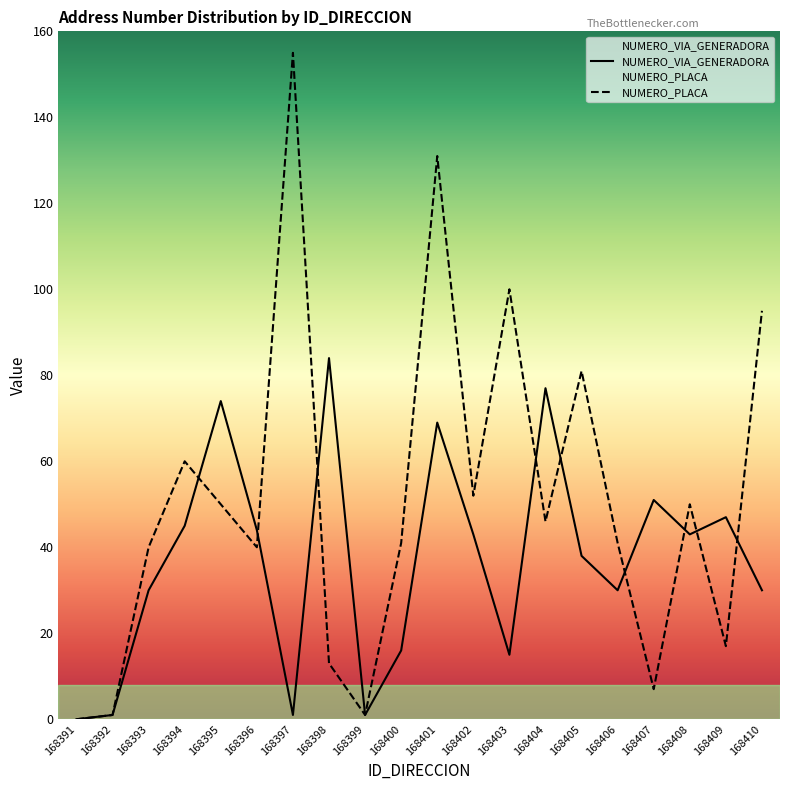

Where is the first local minimum for NUMERO_PLACA?

168396